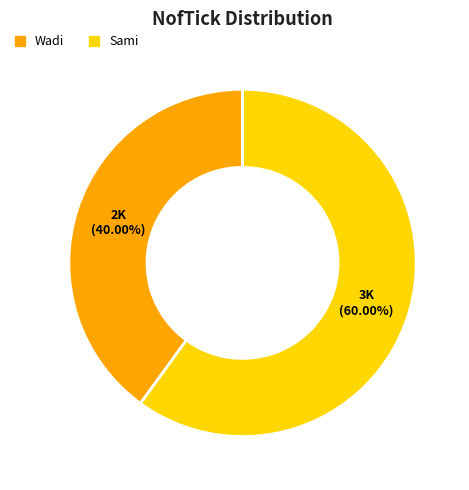

Rank the categories by value from lowest to highest.

Wadi, Sami